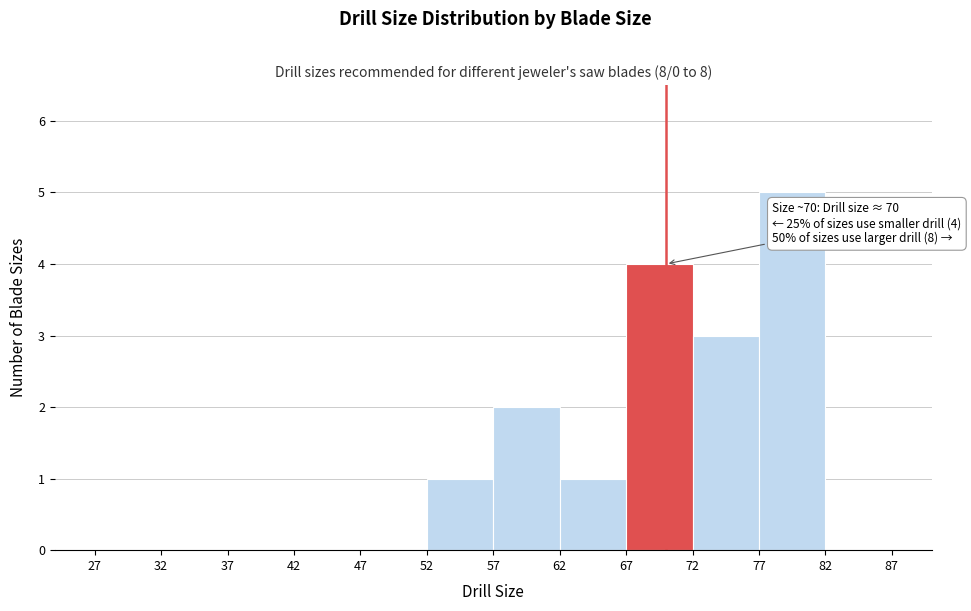

Which range on the x-axis has the tallest bar?

77 to 82